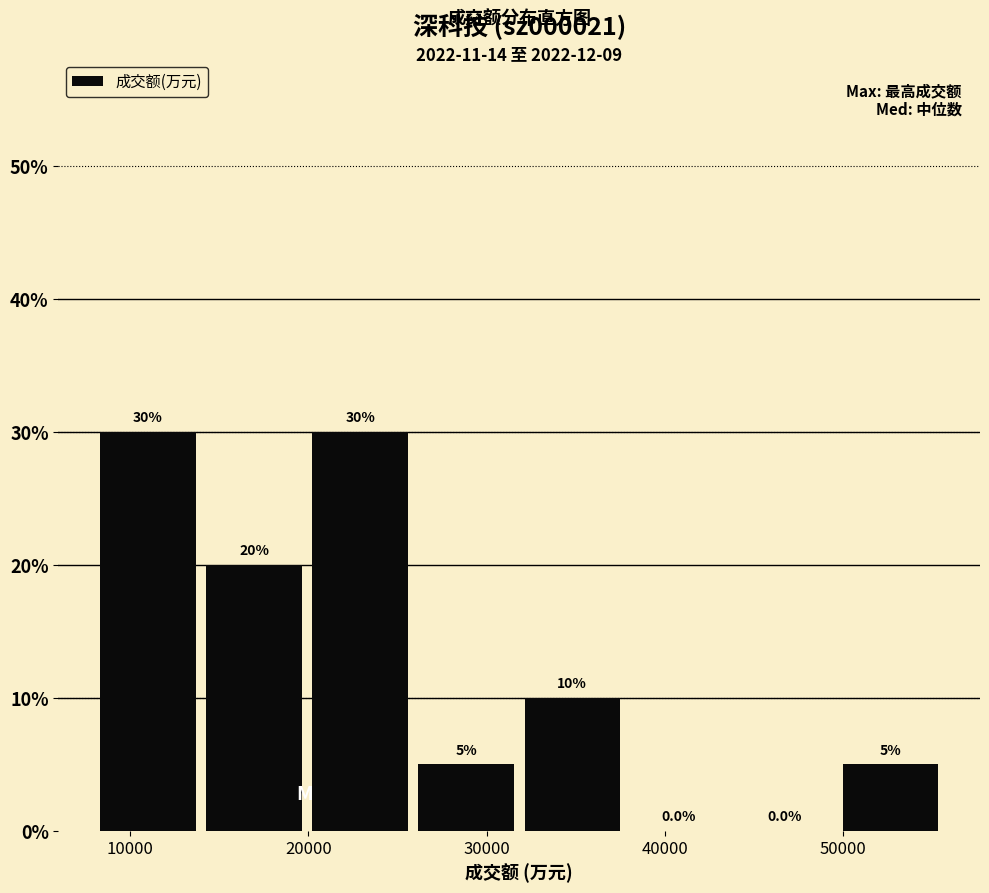

Reading left to right, list every bar in this chart as the range it spans on the x-axis followed by its height. The bar edges are not printed on the chart, so give them approximately, as read against the axis.

8000 to 14000: 30.0
14000 to 20000: 20.0
20000 to 26000: 30.0
26000 to 32000: 5.0
32000 to 38000: 10.0
38000 to 44000: 0.0
44000 to 50000: 0.0
50000 to 56000: 5.0